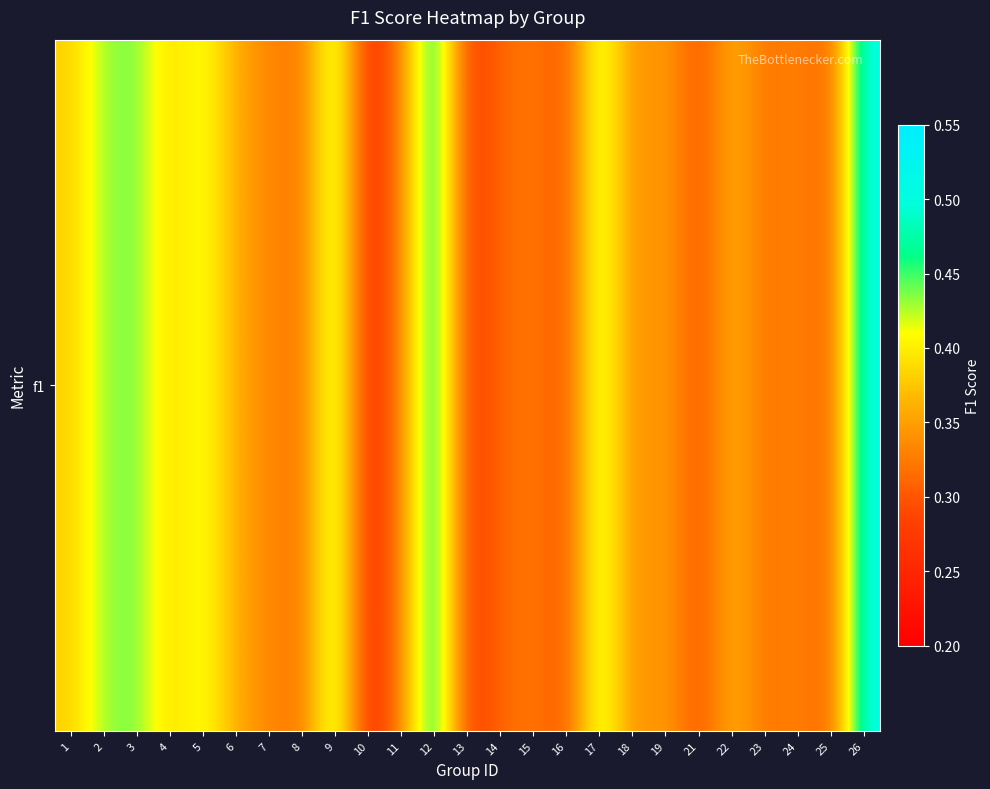

Is it true that the value at 13 is 0.3?

True